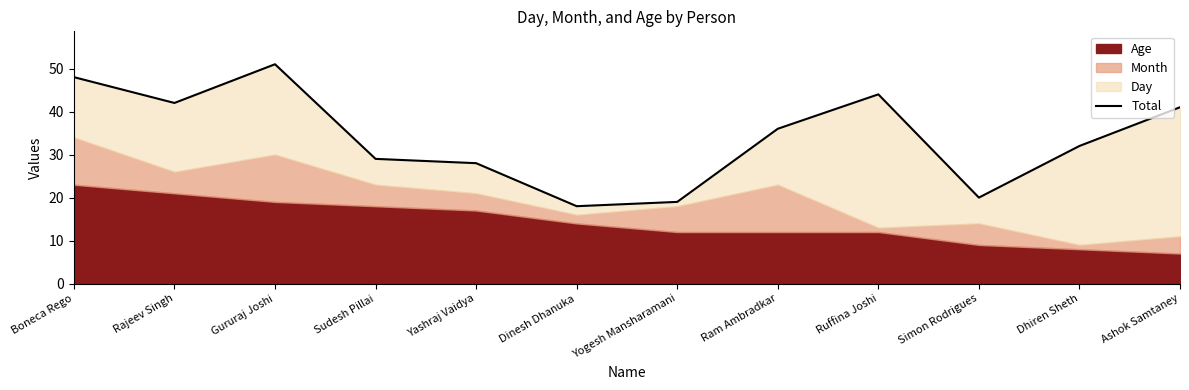

Which category has the lowest value across all series?

Dinesh Dhanuka